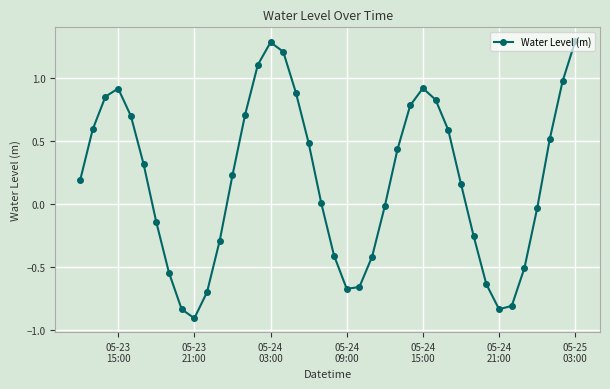

True or false: the data has more than 2 interior local peaks.

True